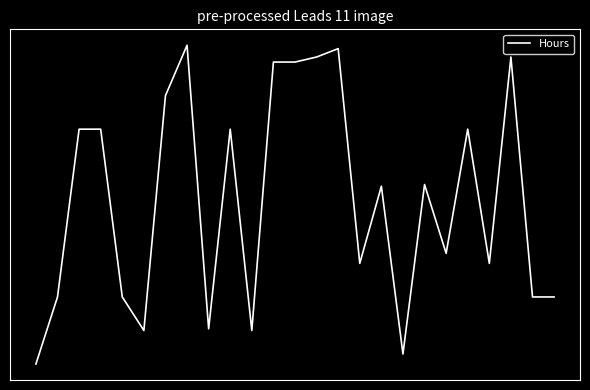

Is this an area chart (filled region under the line)?

No